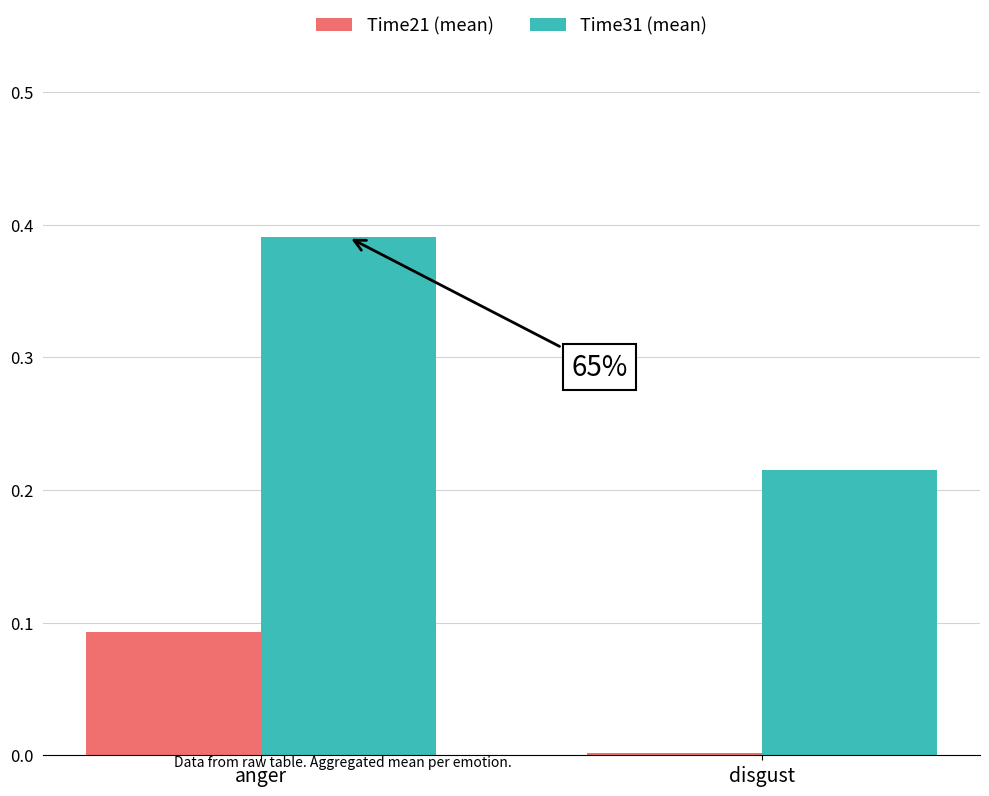

Is it true that Time21 (mean) equals 0.0 at disgust?

True